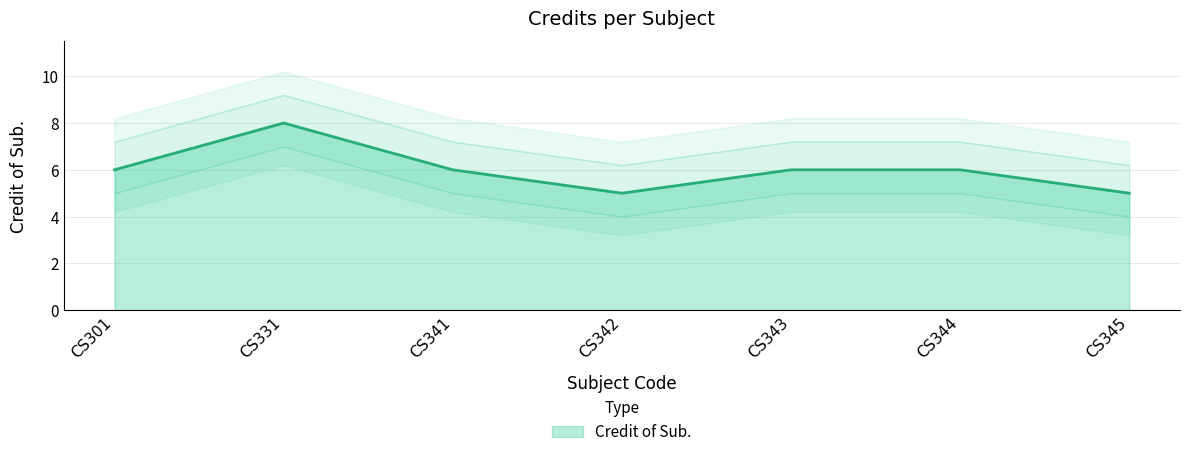

Between CS342 and CS331, which is larger?

CS331